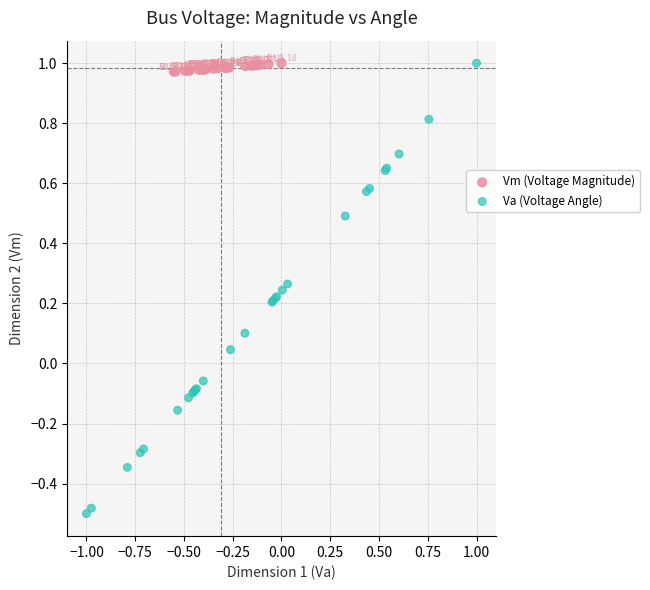

Which series has the largest Y range (max minus min)?

Va (Voltage Angle)